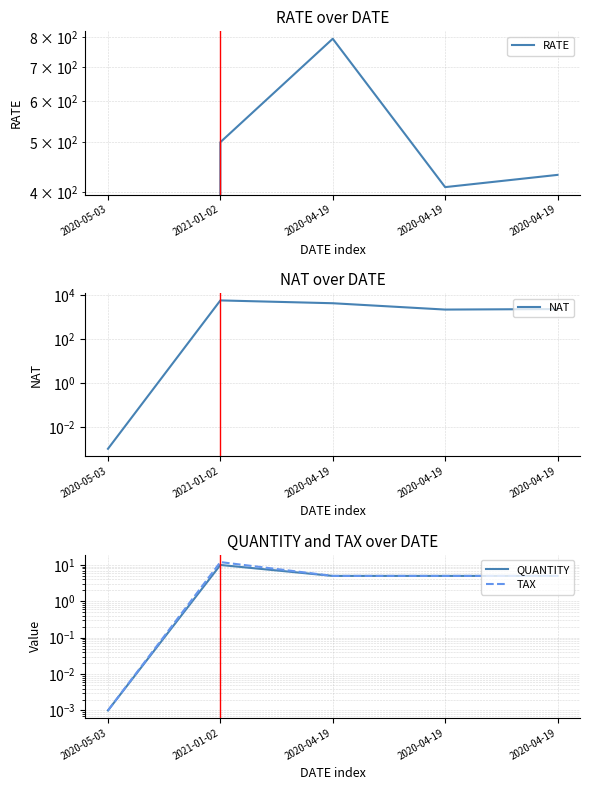

At which label does NAT first exceed 2268?

2021-01-02